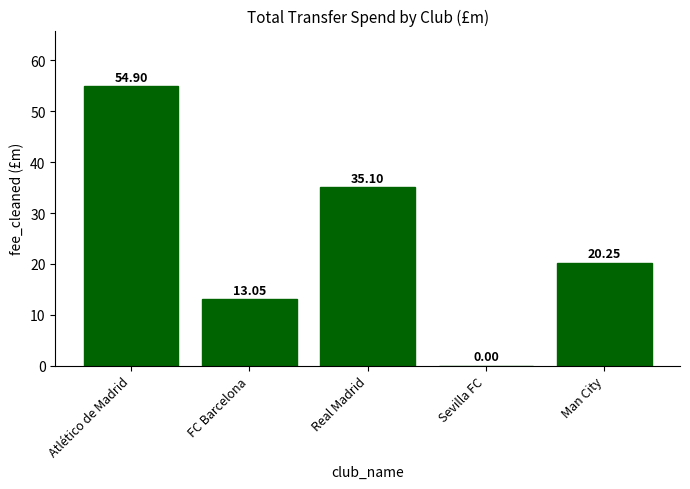

What is the ratio of the value at Real Madrid to the value at Man City?

1.7